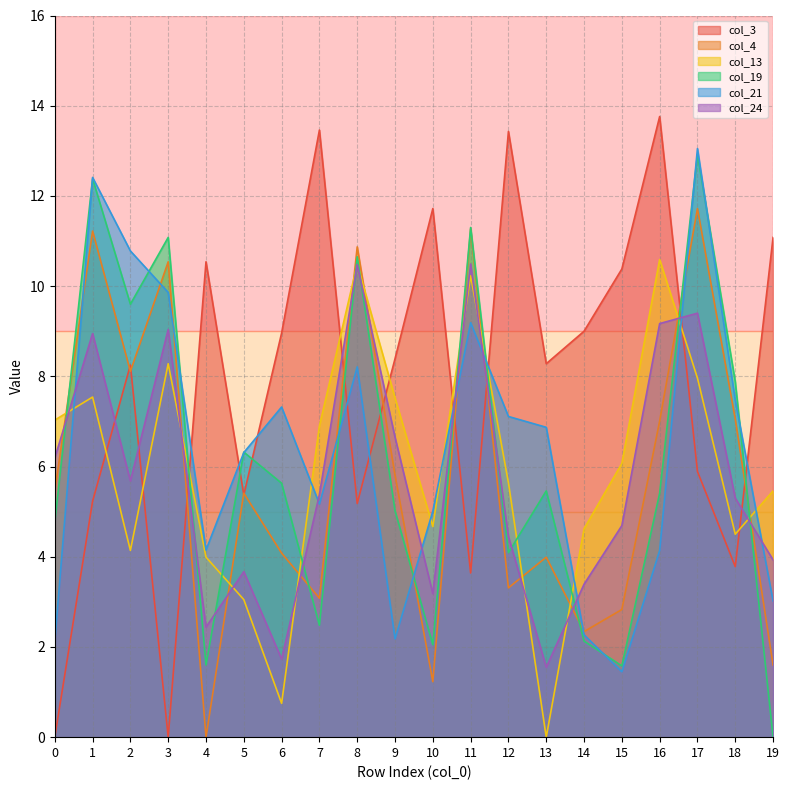

How many lines are shown in the chart?

6